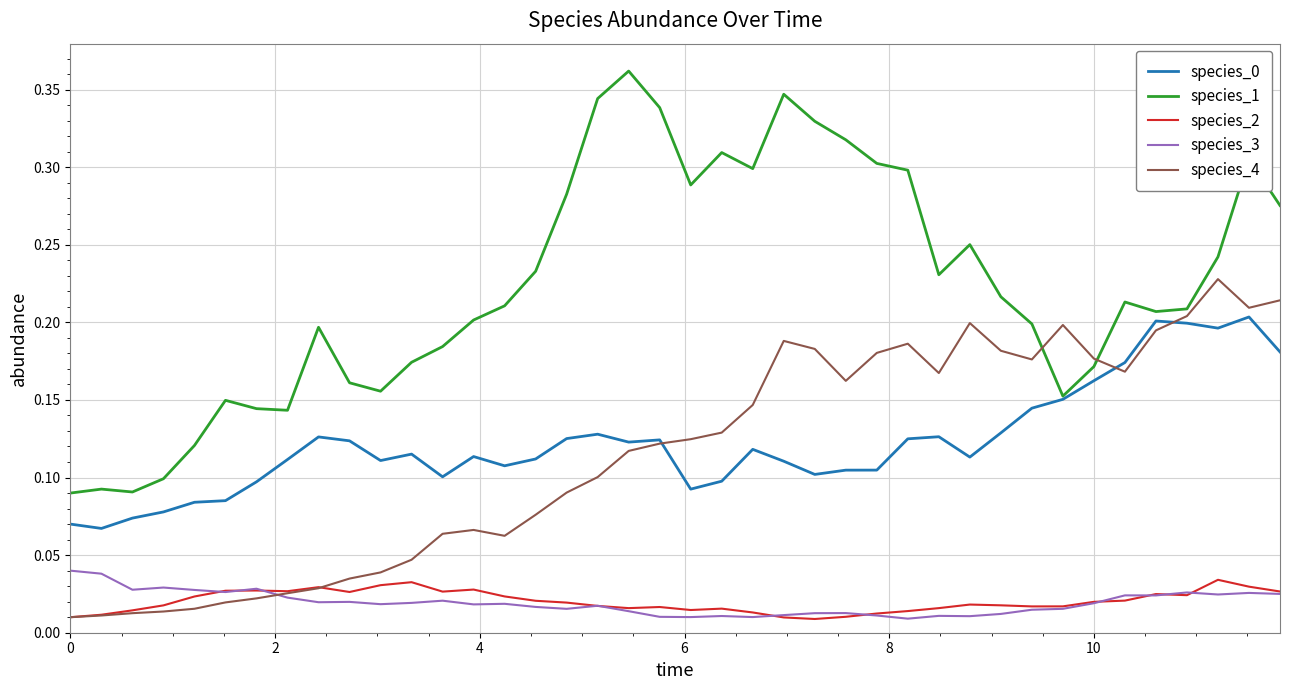

Which series has the largest range (max minus min)?

species_1